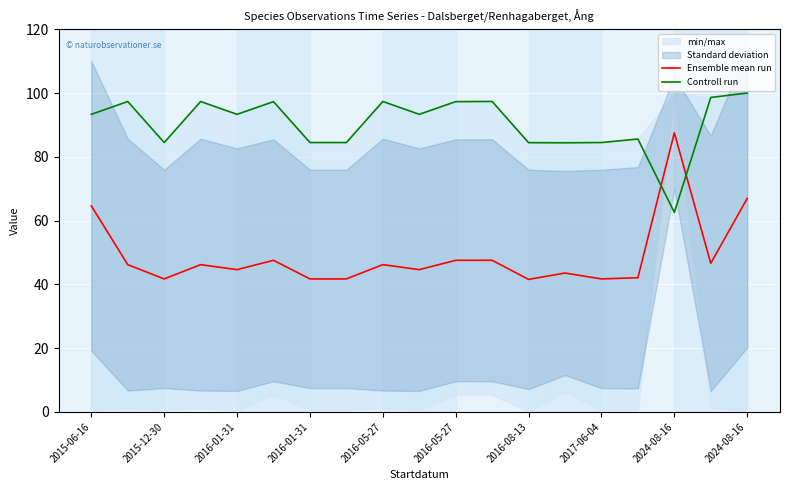

Reading left to right, what are all the values shown in this chart?

Ensemble mean run: 64.6	46.2	41.7	46.2	44.6	47.5	41.7	41.7	46.2	44.6	47.5	47.5	41.5	43.5	41.7	42.1	87.5	46.6	66.9
Controll run: 93.3	97.3	84.5	97.3	93.3	97.3	84.5	84.5	97.3	93.3	97.3	97.4	84.4	84.4	84.5	85.6	62.6	98.6	100.0